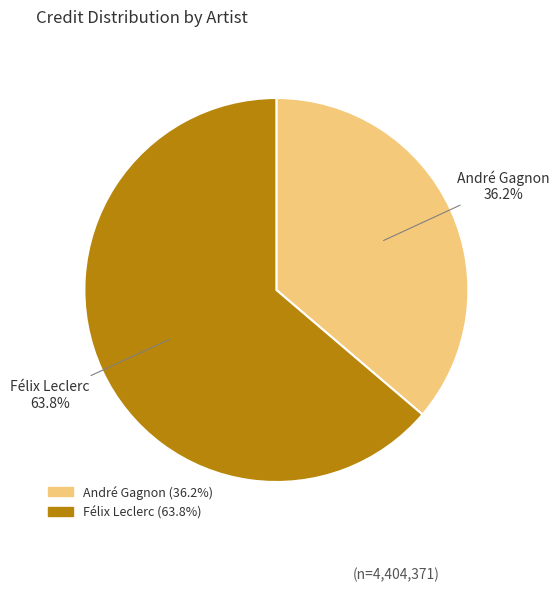

What percentage is NOT represented by Félix Leclerc?

36.2%